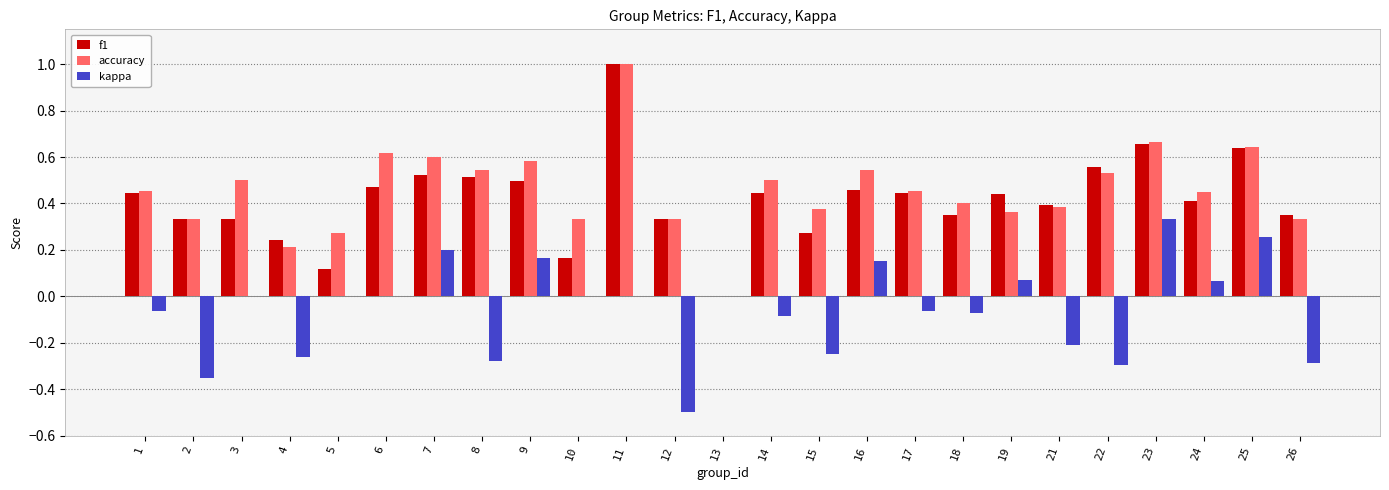

At which label does kappa reach its peak?

23